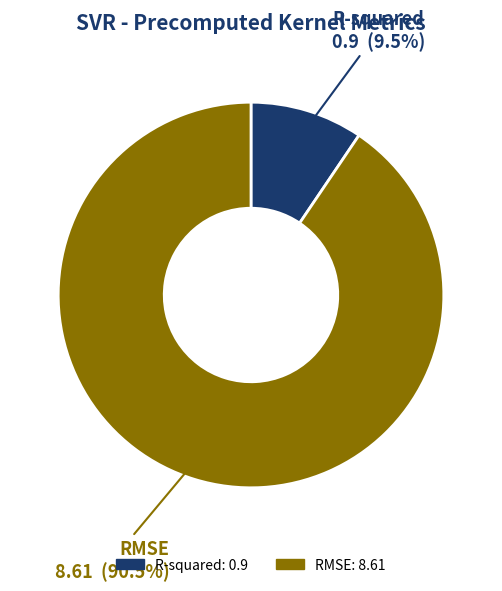

Is R-squared the majority of the pie?

No